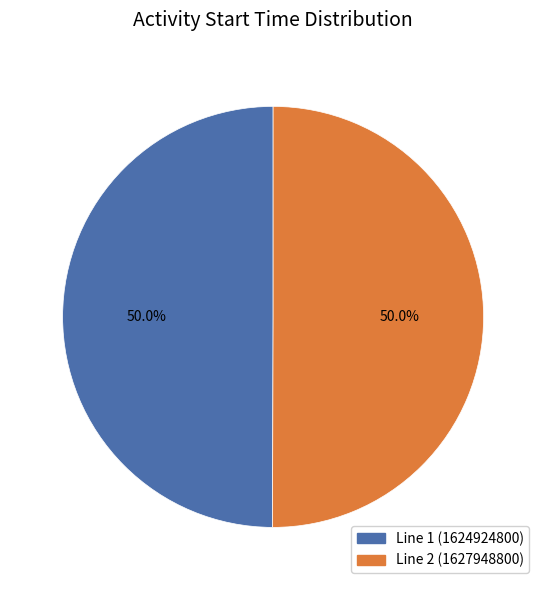

What is the ratio of the value at Line 1 (1624924800) to the value at Line 2 (1627948800)?

1.0